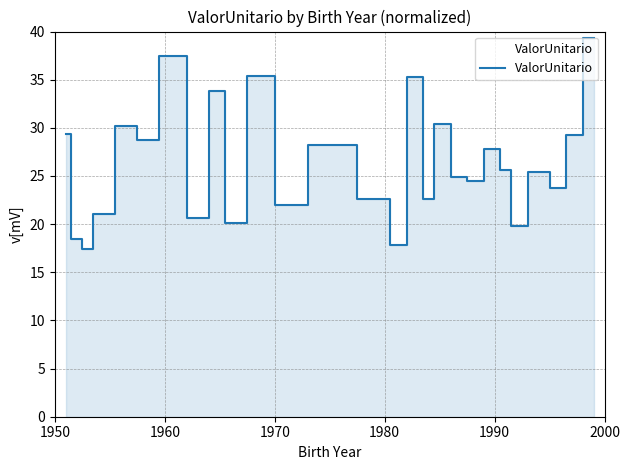

What is the smallest value displayed?

17.4